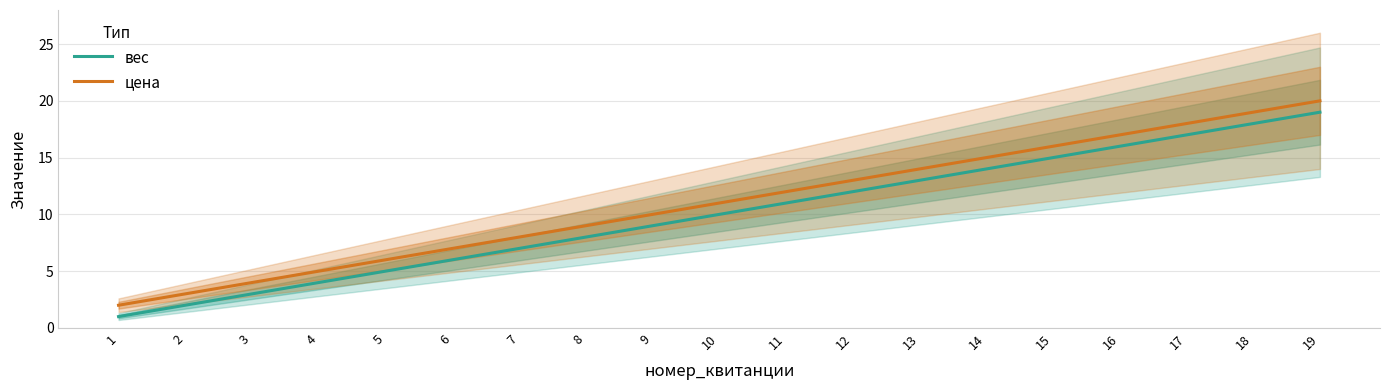

Rank the categories by вес value from lowest to highest.

1, 2, 3, 4, 5, 6, 7, 8, 9, 10, 11, 12, 13, 14, 15, 16, 17, 18, 19